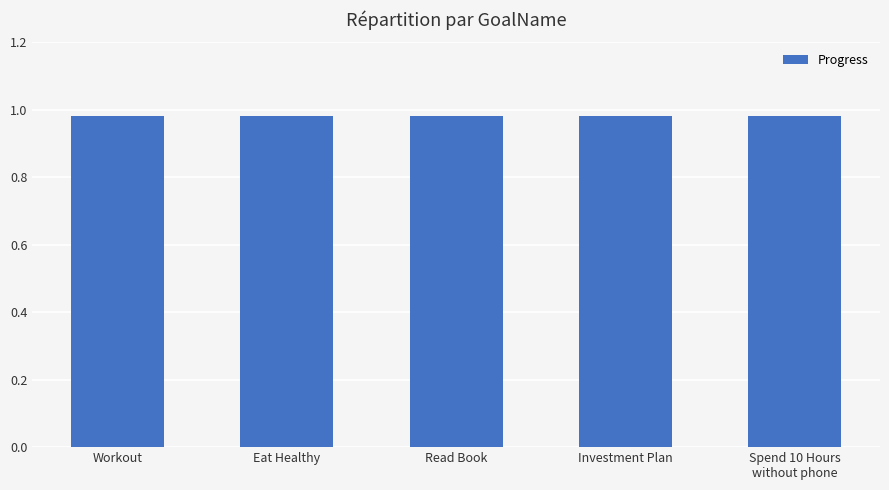

True or false: Week has a value of 21.9 at Read Book.

False